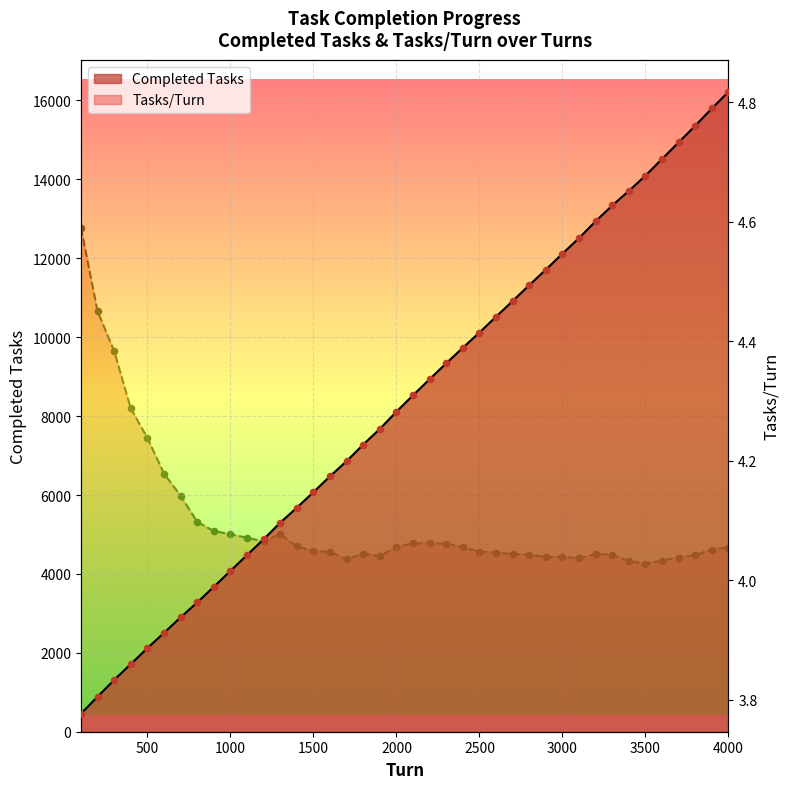

At how many categories does at least one series exceed 969?

38